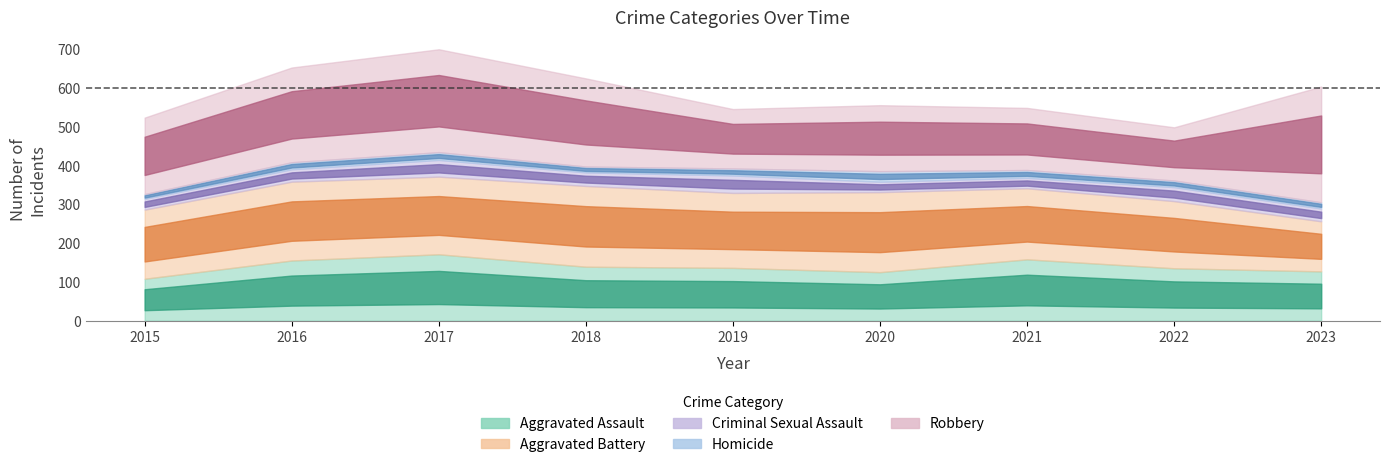

How many data points in Aggravated Battery are above 193?

4